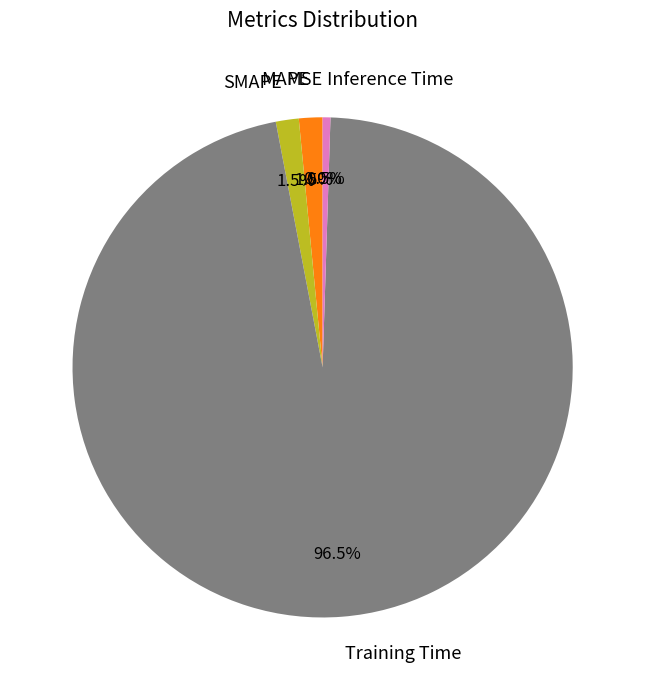

What is the largest slice in the pie chart?

Training Time